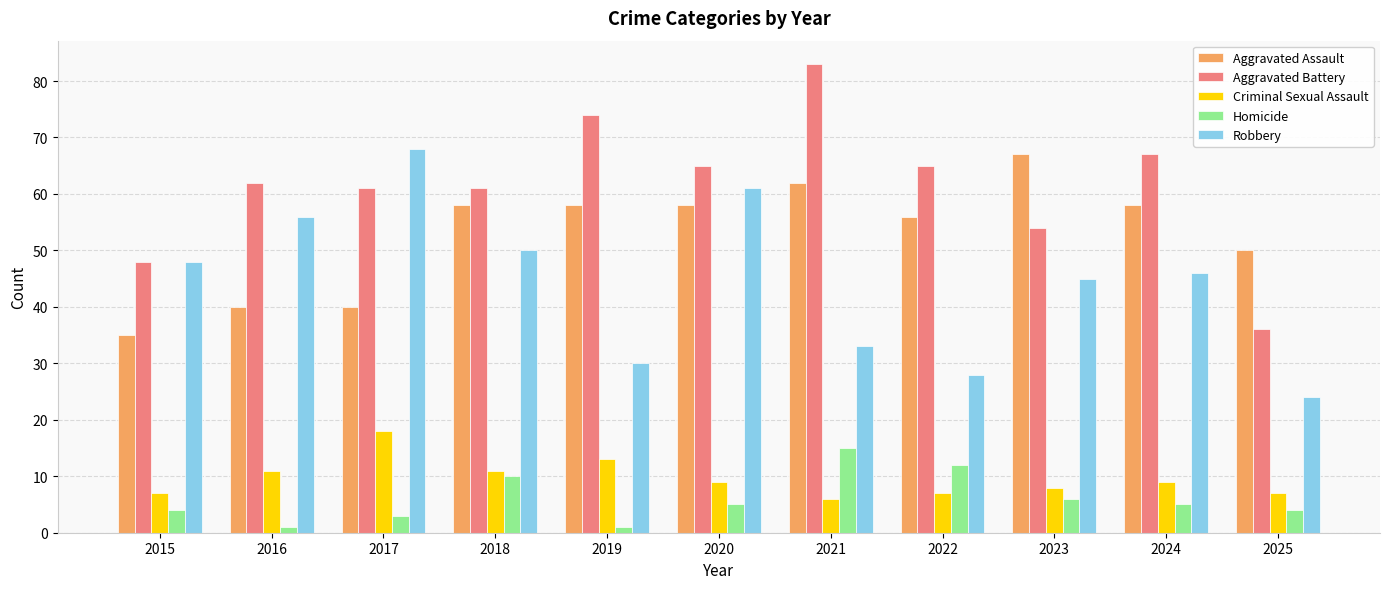

Is it true that Robbery equals 61 at 2020?

True